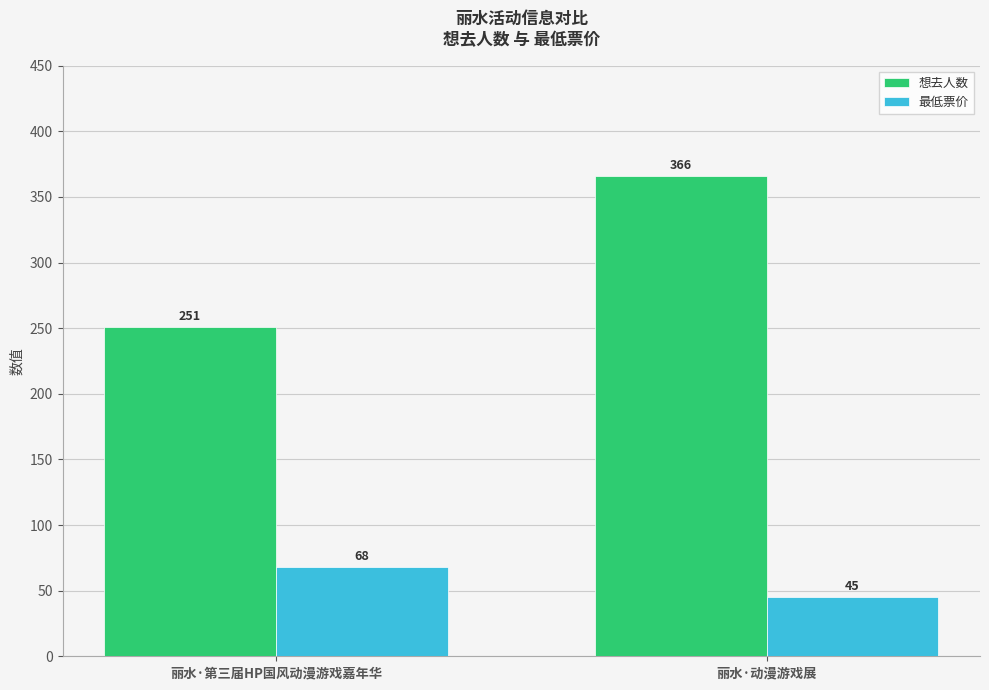

Which series has the largest total across all categories?

想去人数